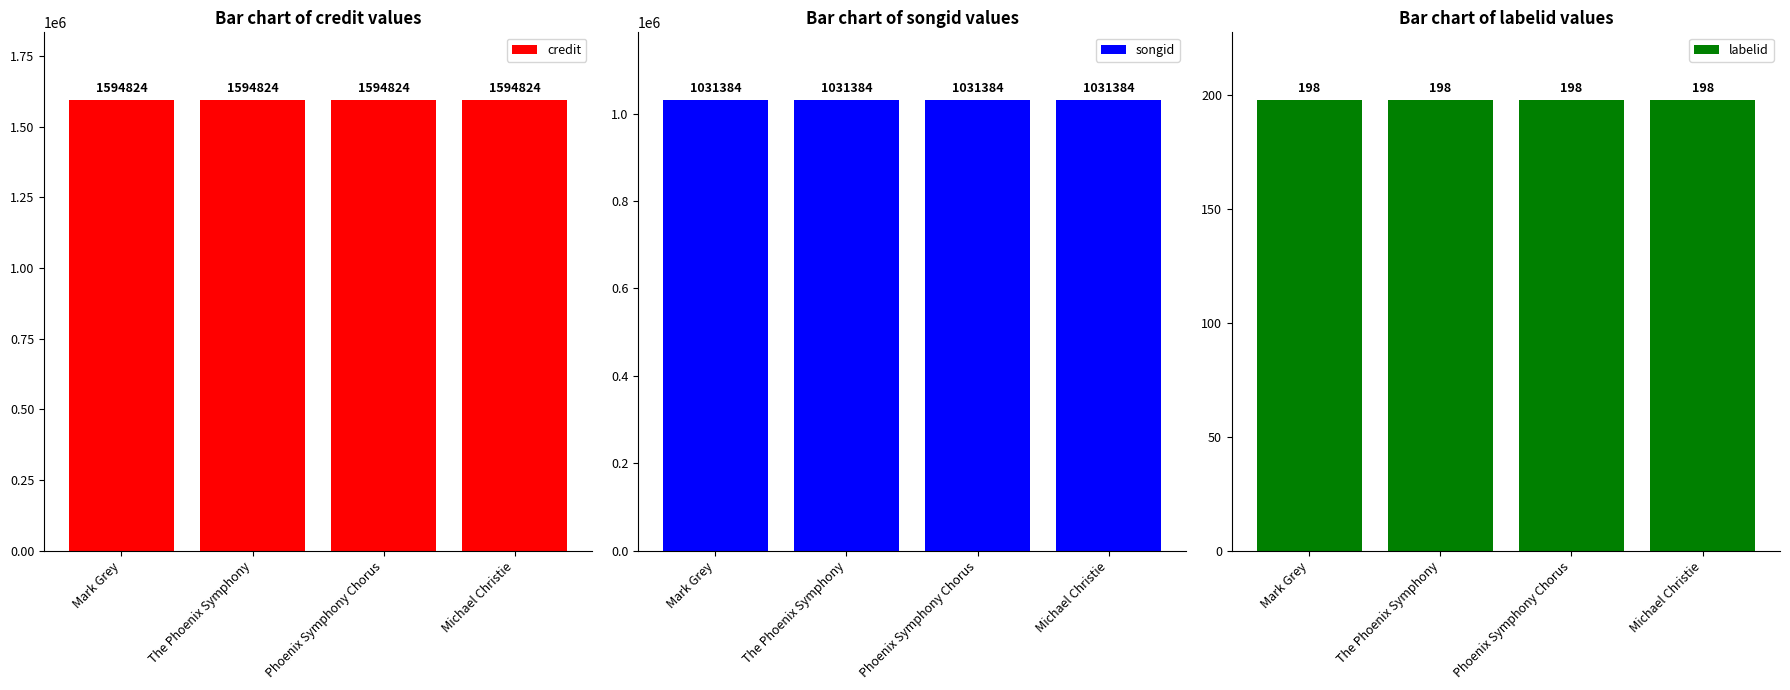

What is the average value of the labelid series?

198